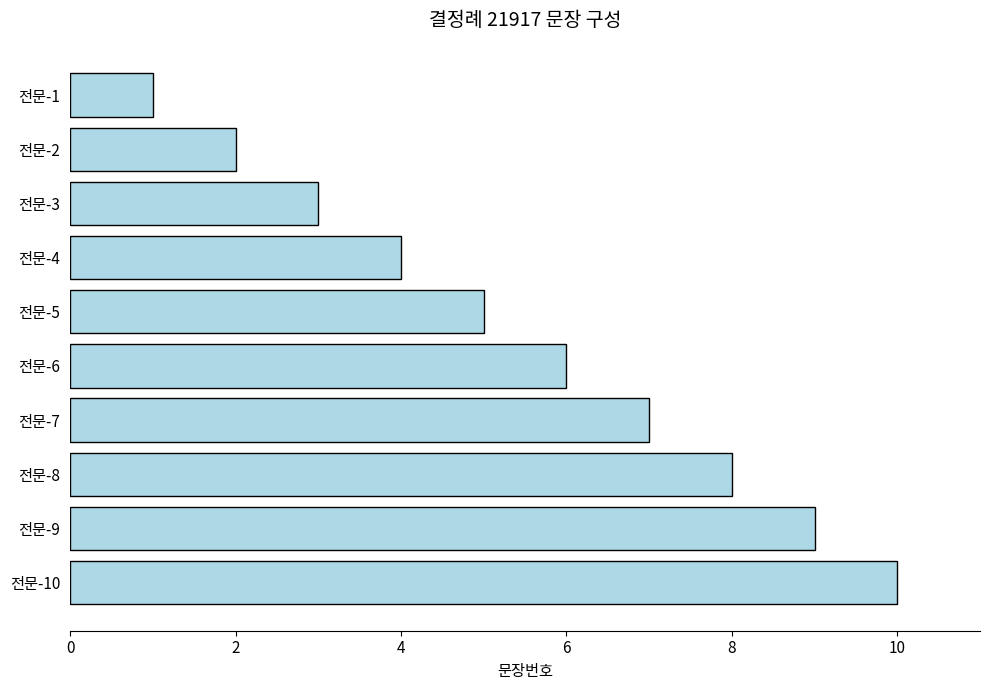

Rank the categories by value from highest to lowest.

전문-10, 전문-9, 전문-8, 전문-7, 전문-6, 전문-5, 전문-4, 전문-3, 전문-2, 전문-1